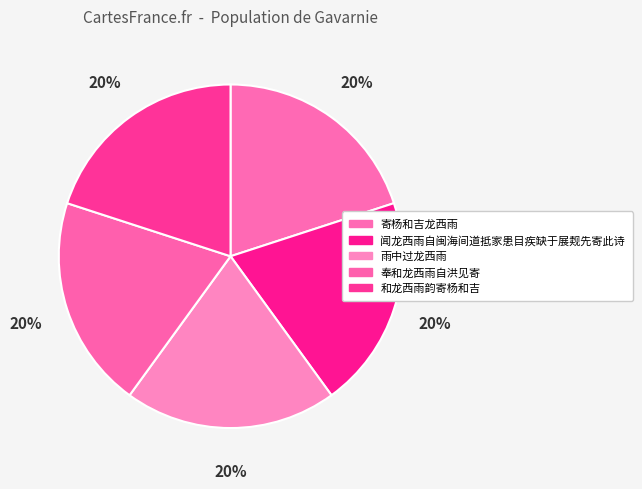

Which category has the smallest portion of the pie?

雨中过龙西雨